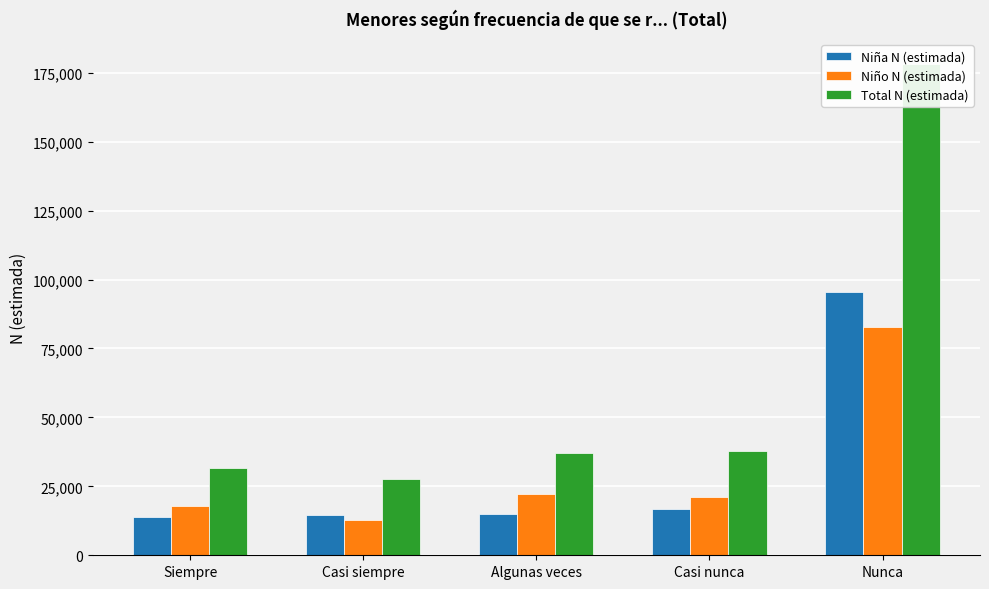

What is the label of the 1st bar from the right?

Nunca